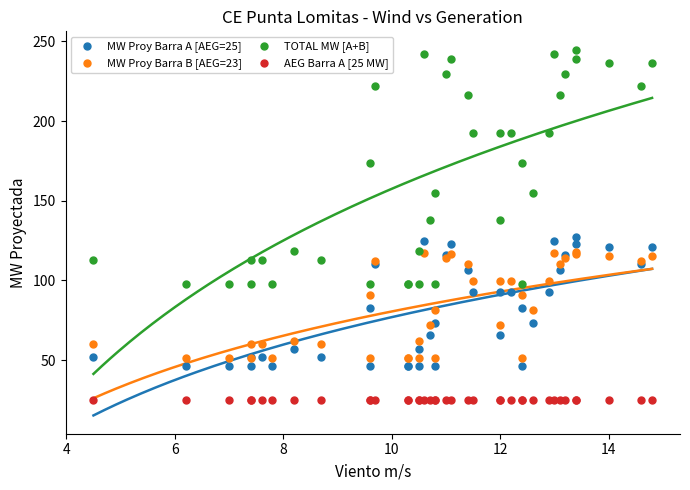

Which series contains the lowest Y value?

AEG Barra A [25 MW]